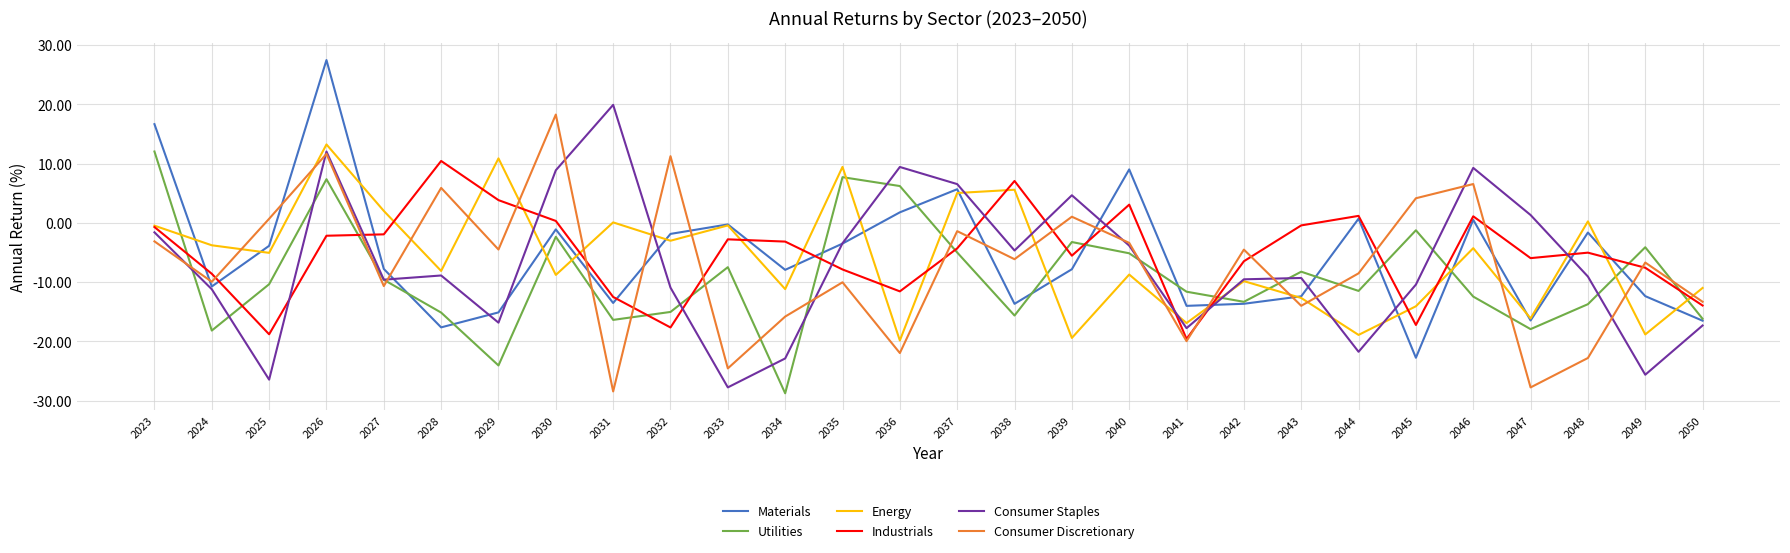

At which category does Utilities reach its first local valley?

2024